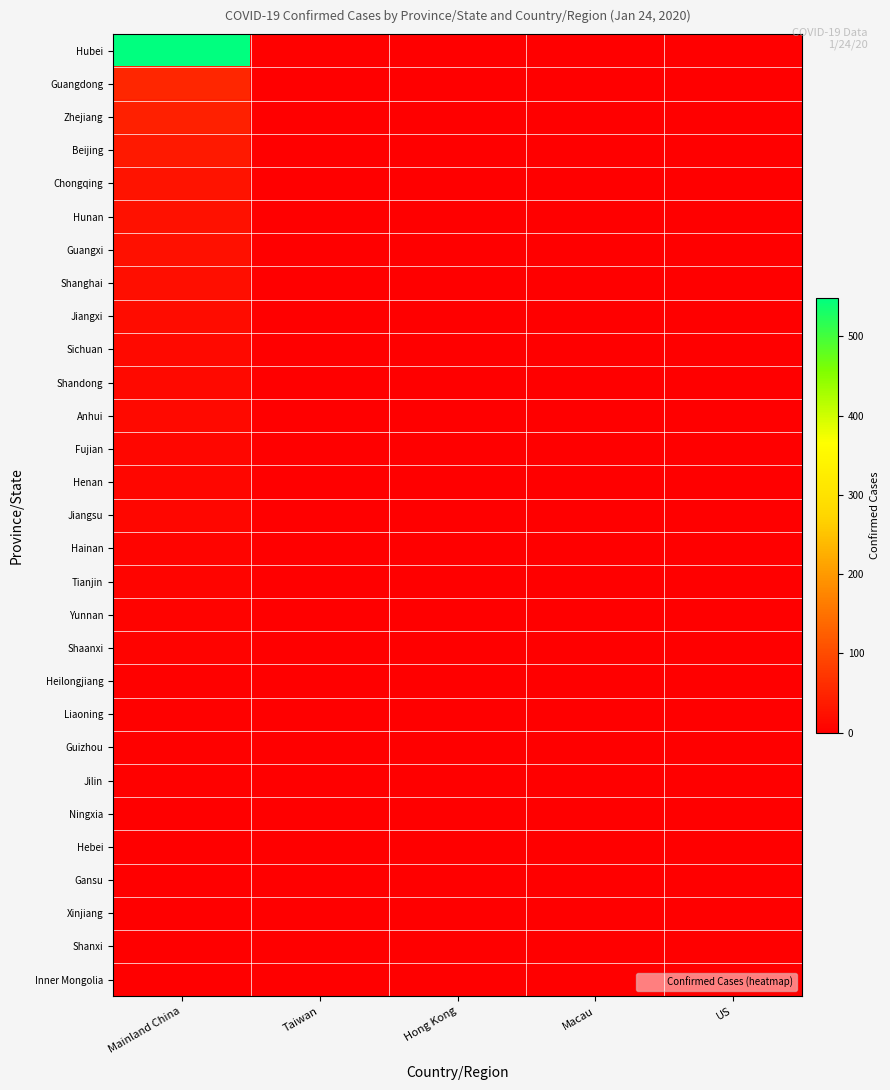

At how many categories does at least one series exceed 186?

1